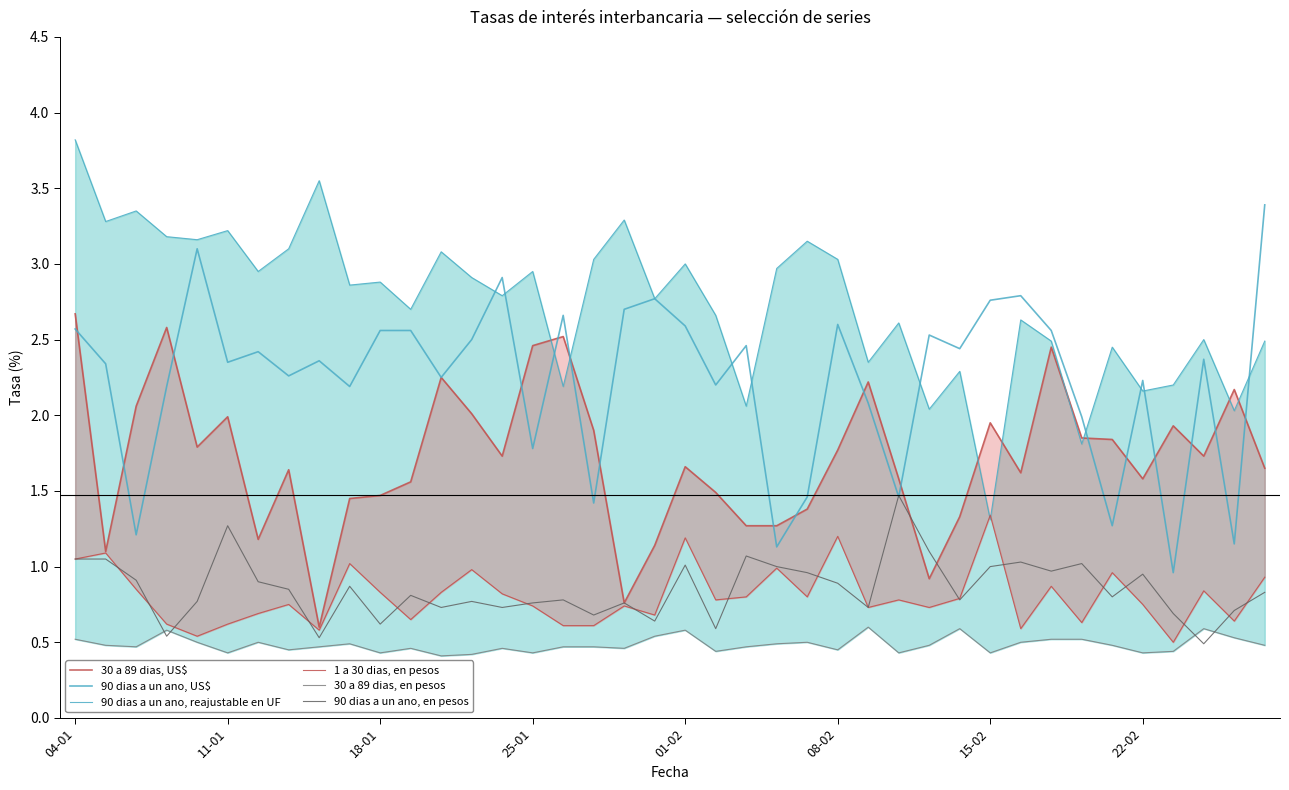

Is it true that 90 dias a un ano, reajustable en UF equals 2.5 at 34?

True